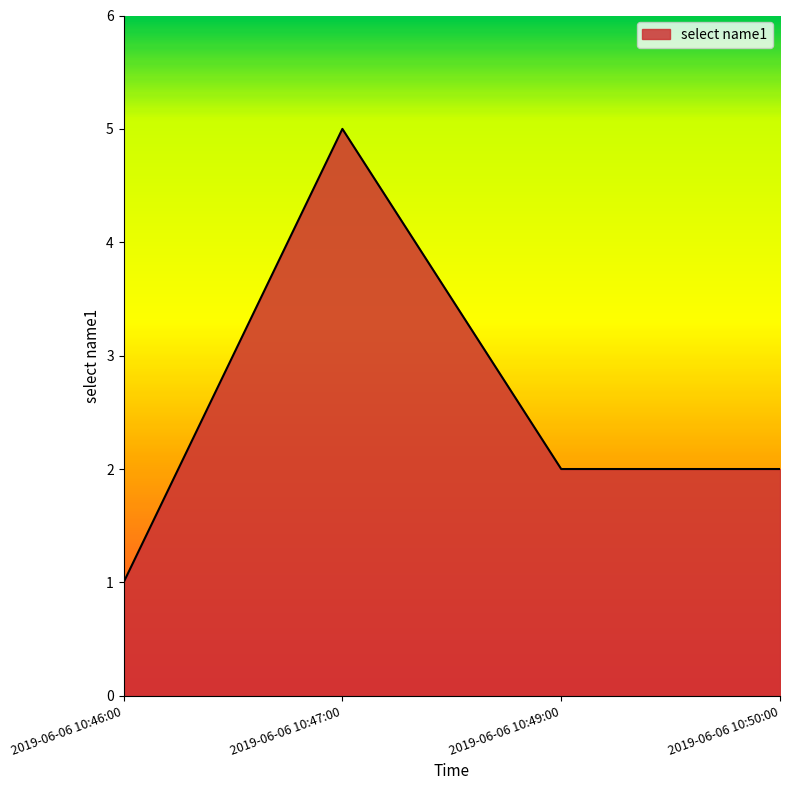

True or false: there are more than 1 points higher than both neighbors.

False